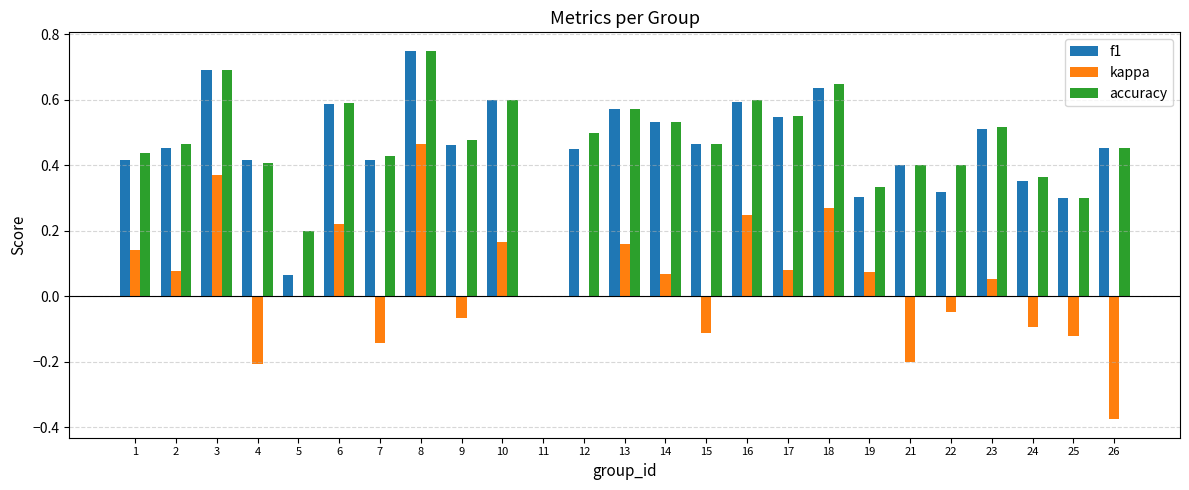

What are all the series names shown in the legend?

f1, kappa, accuracy